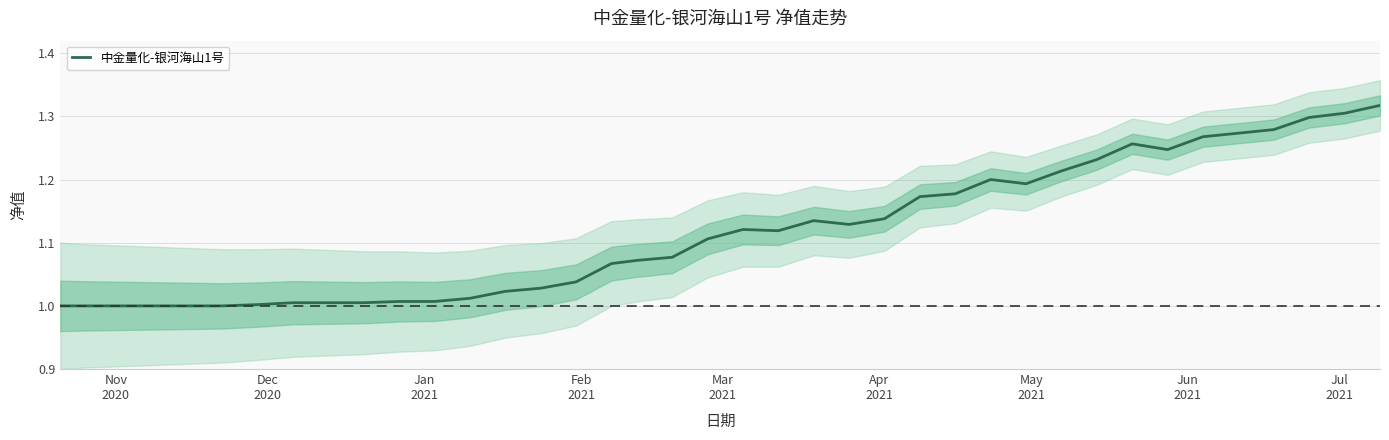

True or false: there are more than 1 points higher than both neighbors.

True